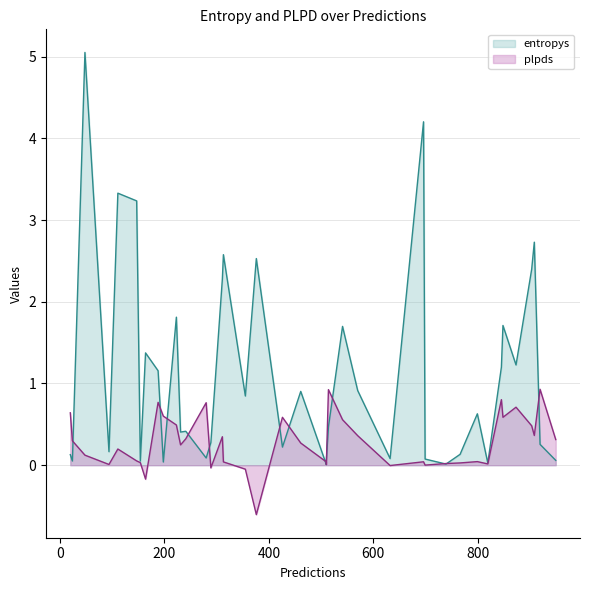

Rank the categories by entropys value from highest to lowest.

48, 696, 111, 147, 908, 313, 376, 903, 311, 223, 848, 541, 164, 873, 845, 188, 570, 461, 355, 799, 514, 241, 231, 289, 919, 426, 94, 766, 20, 280, 632, 699, 949, 510, 24, 154, 198, 819, 739, 510